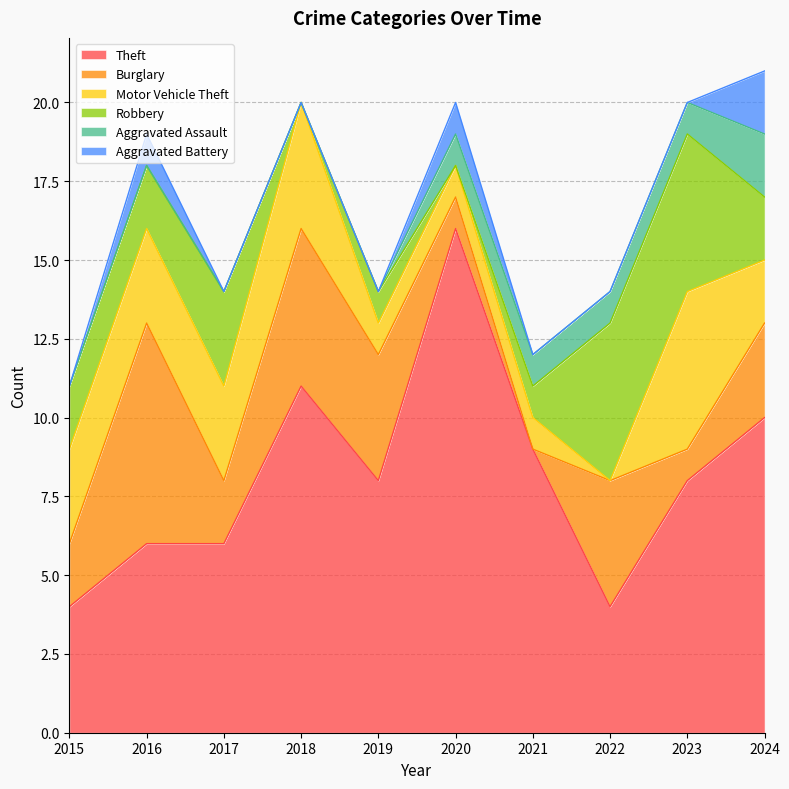

Reading left to right, transcribe all the data shown in this chart.

Theft: 4	6	6	11	8	16	9	4	8	10
Burglary: 2	7	2	5	4	1	0	4	1	3
Motor Vehicle Theft: 3	3	3	4	1	1	1	0	5	2
Robbery: 2	2	3	0	1	0	1	5	5	2
Aggravated Assault: 0	0	0	0	0	1	1	1	1	2
Aggravated Battery: 0	1	0	0	0	1	0	0	0	2